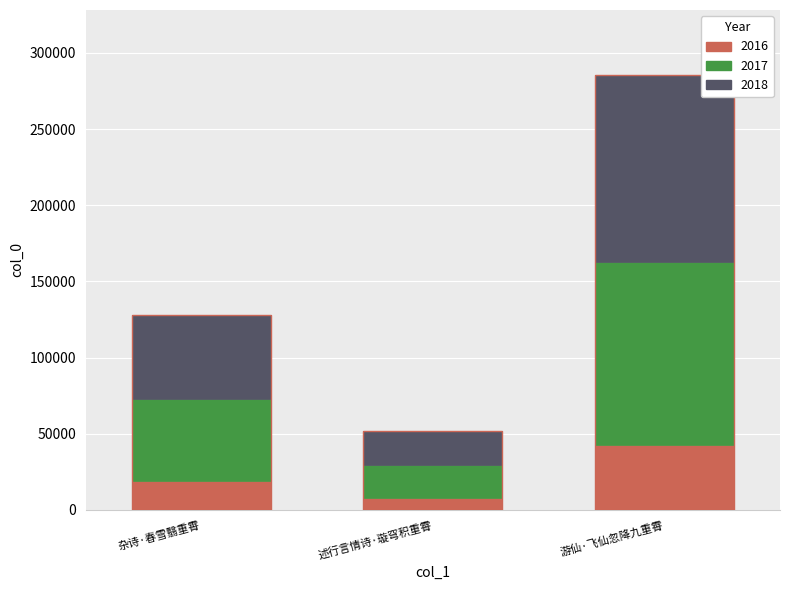

What is the ratio of the value at 述行言情诗·璇穹积重霄 to the value at 杂诗·春雪翳重霄?

0.4